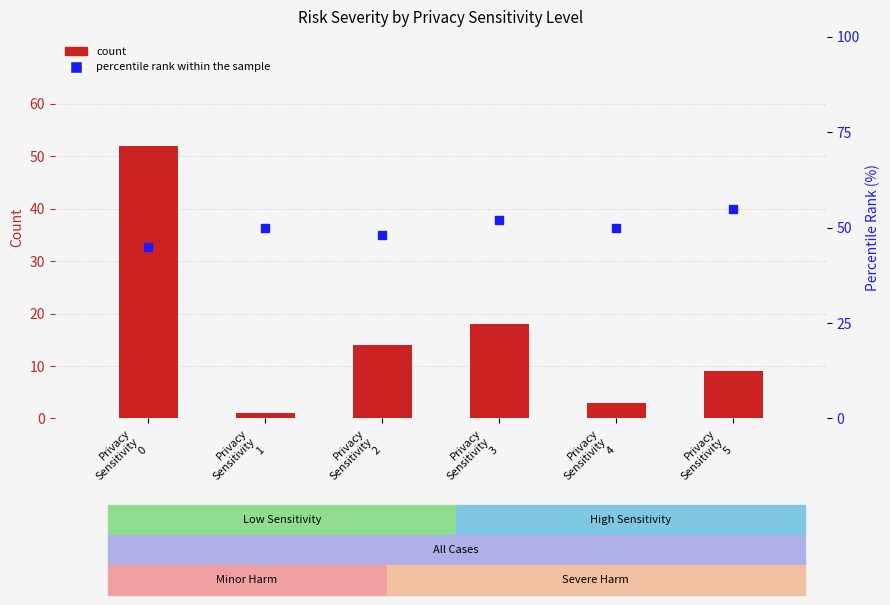

Which series has the widest spread of Y values?

count